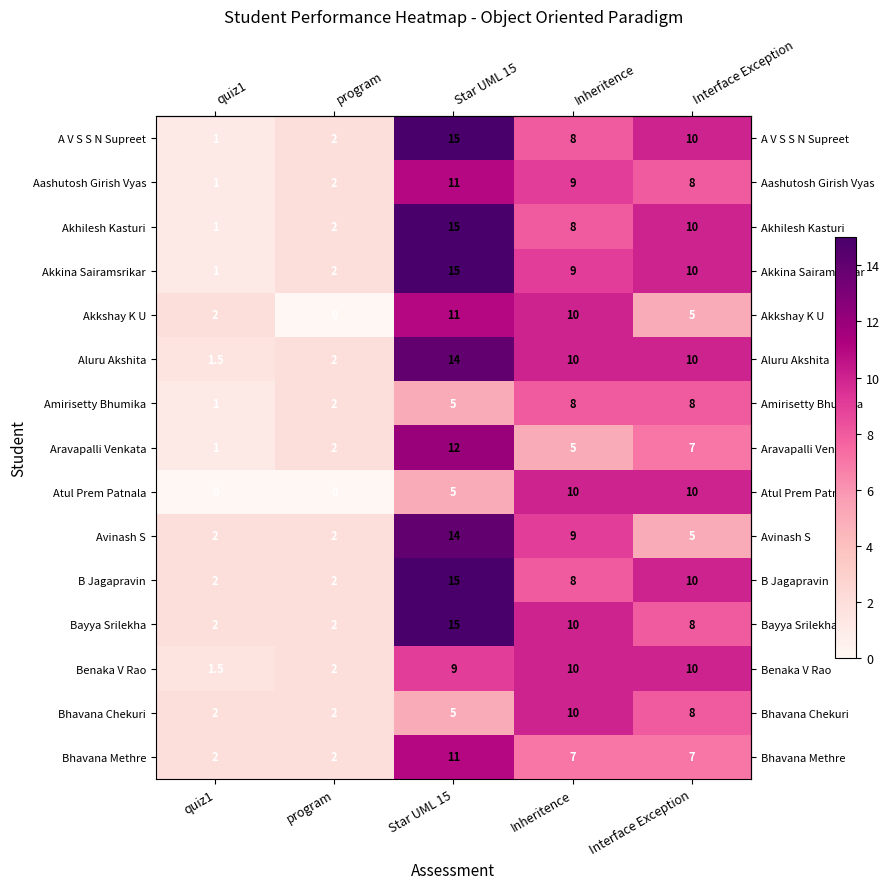

At which label does Bhavana Methre first exceed 7?

Star UML 15